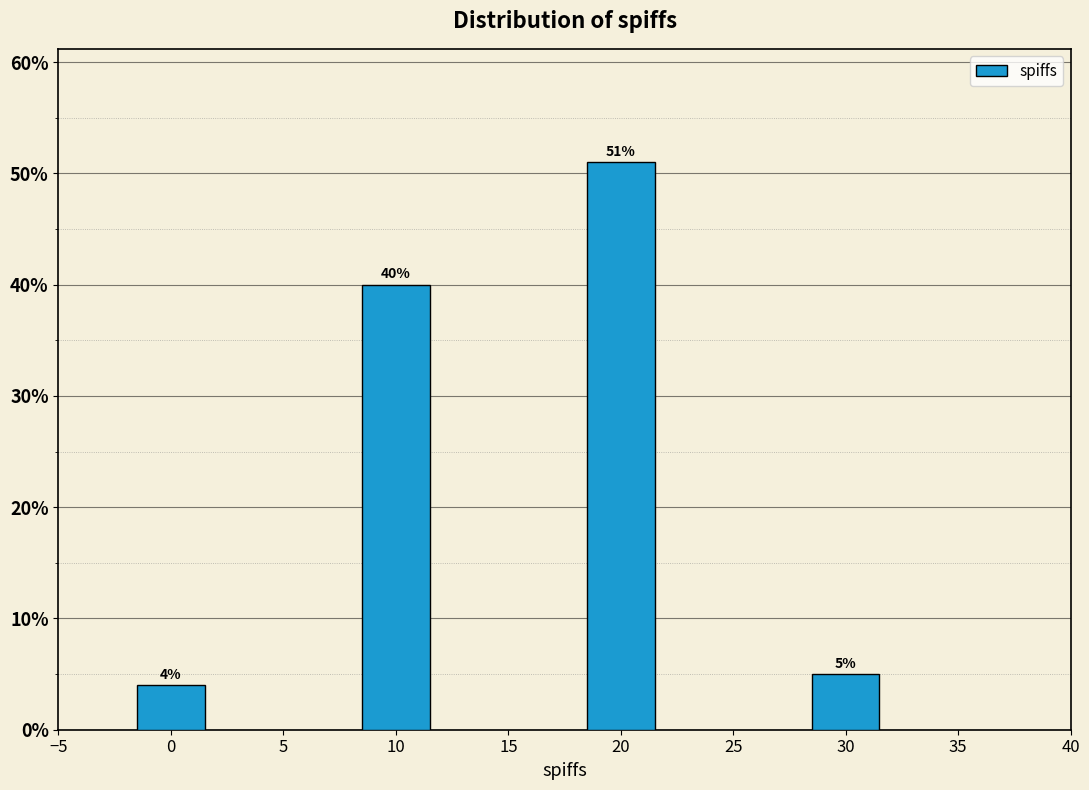

Reading left to right, list all the values displayed in this chart.

4	40	51	5